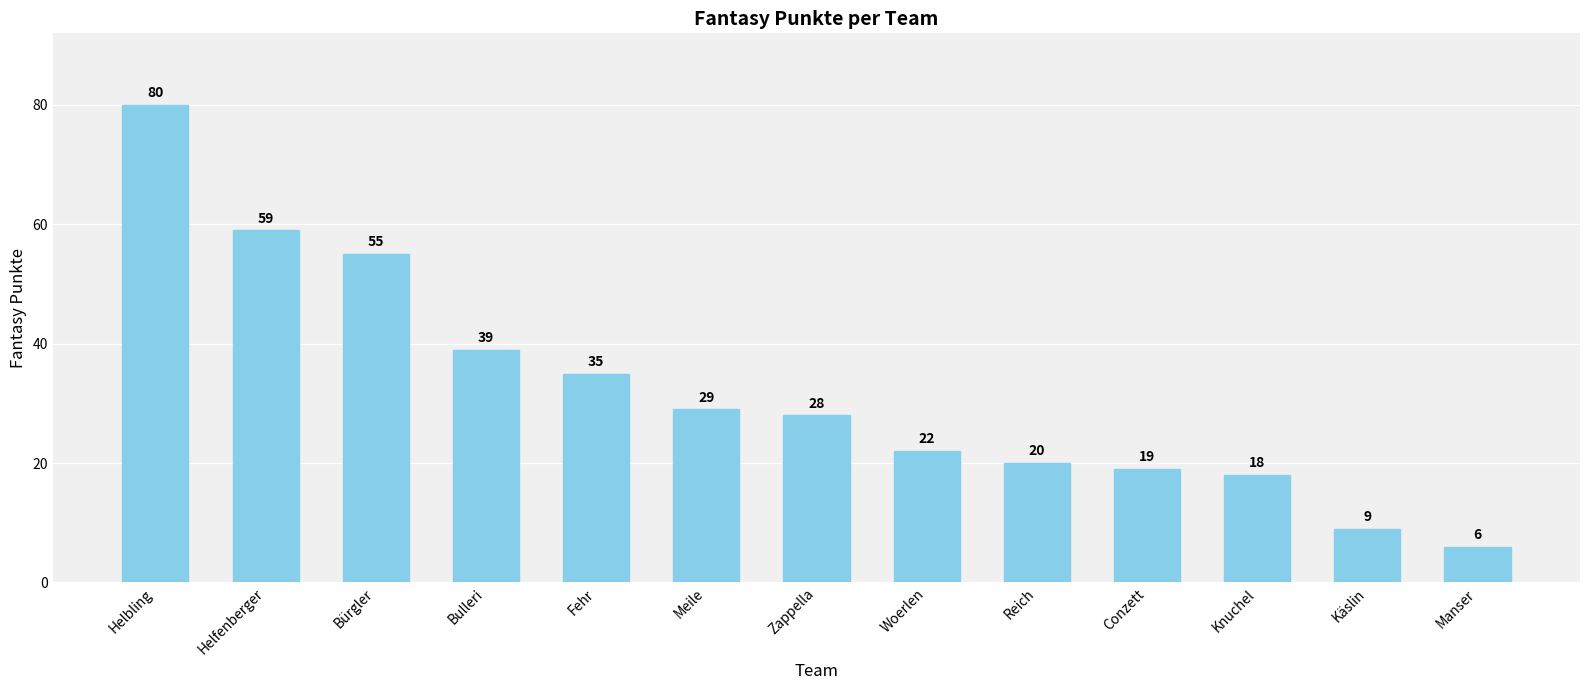

The chart shows a value of 60 at Fehr. True or false?

False